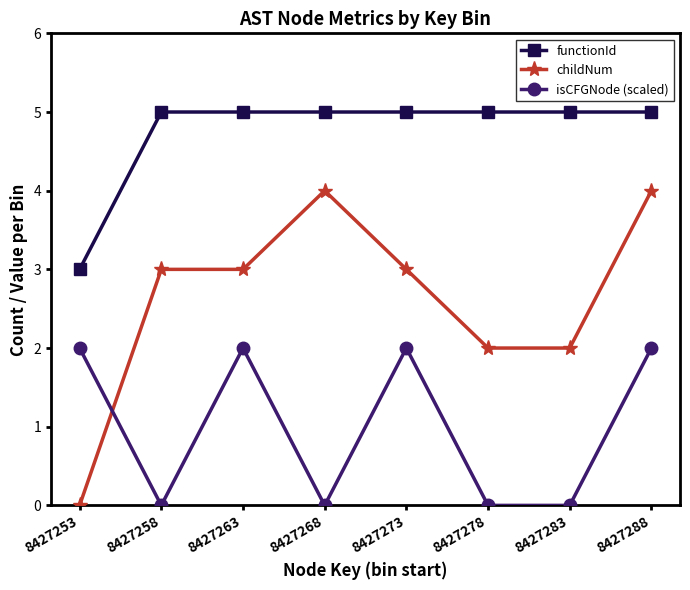

Rank the series by their maximum value, from lowest to highest.

isCFGNode (scaled), childNum, functionId